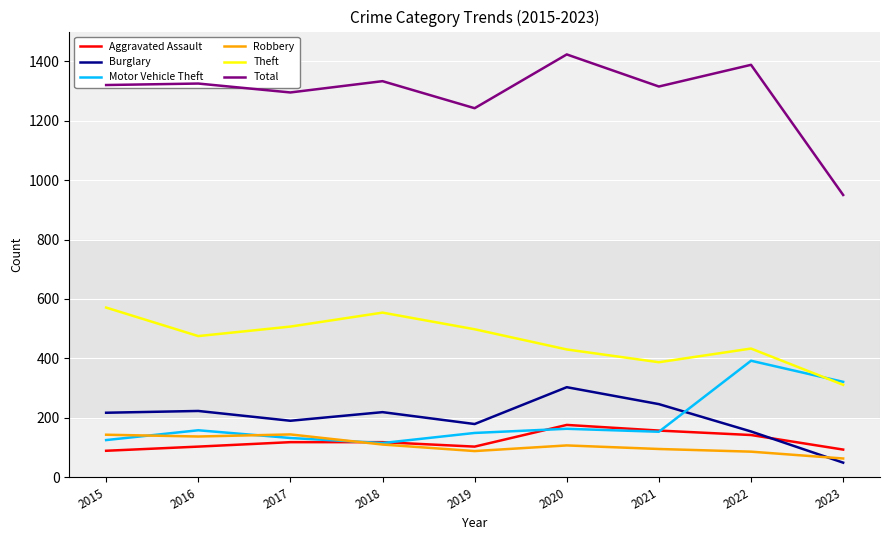

Which category has the lowest value in the Burglary series?

2023